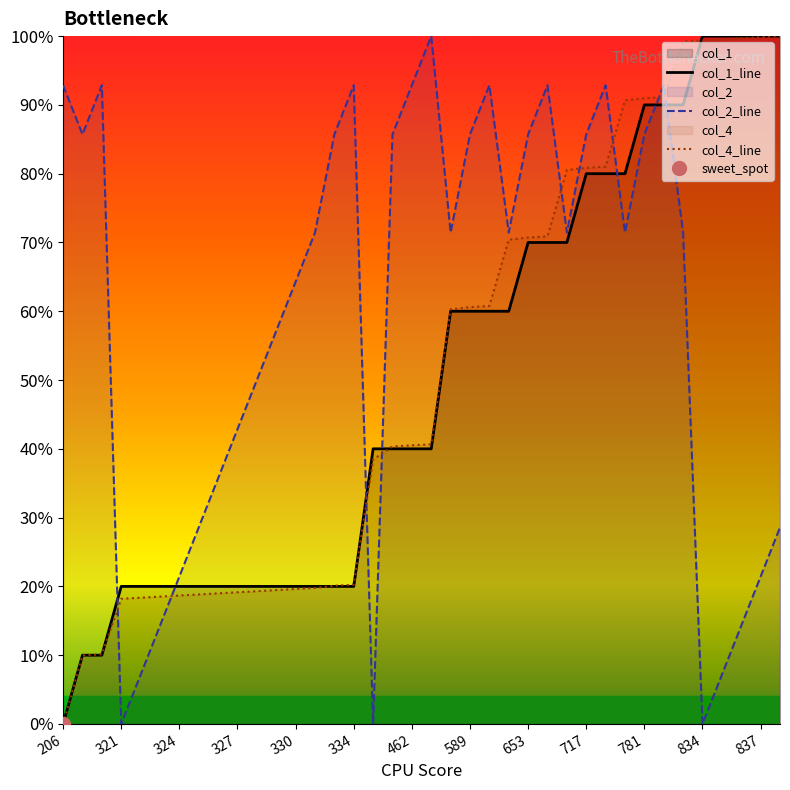

What is the difference between the second highest and minimum values in the col_4_line series?

1.0